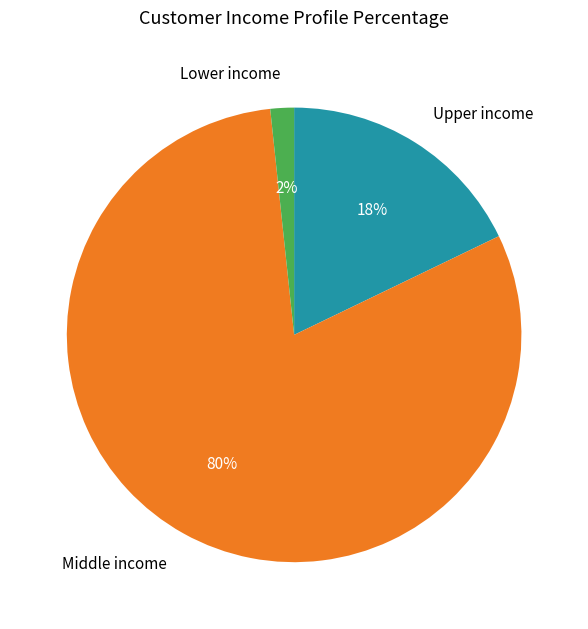

To the nearest percent, what is the average slice percentage?

33%